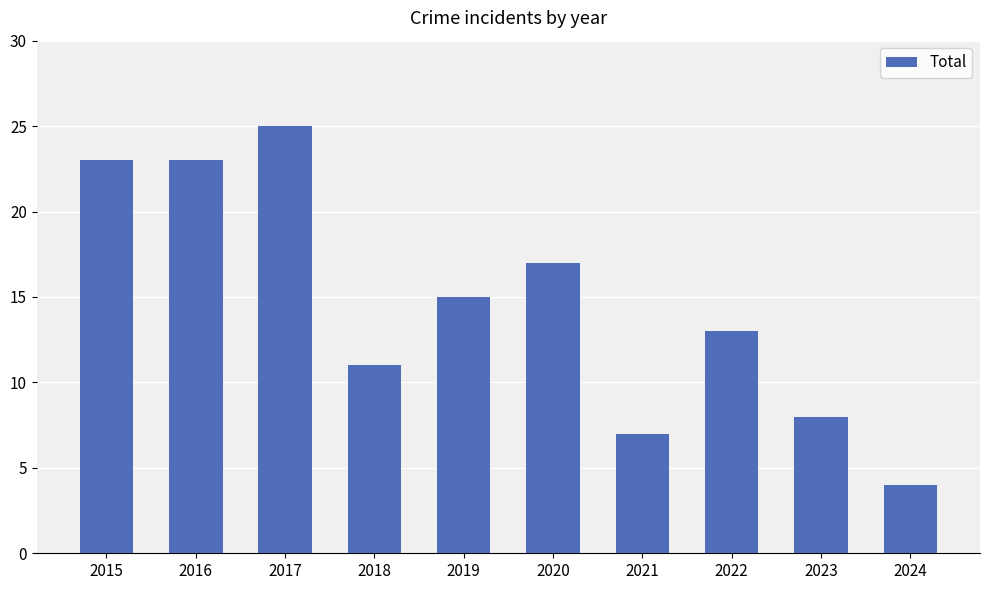

What is the difference between the maximum and minimum values?

21